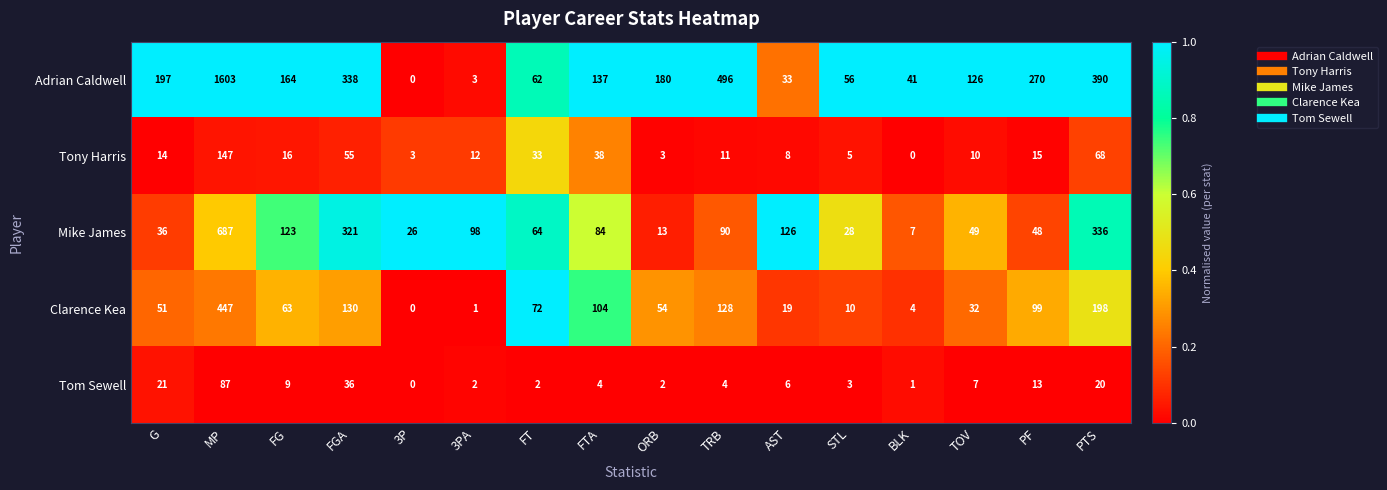

At which label does Adrian Caldwell first exceed 164?

G